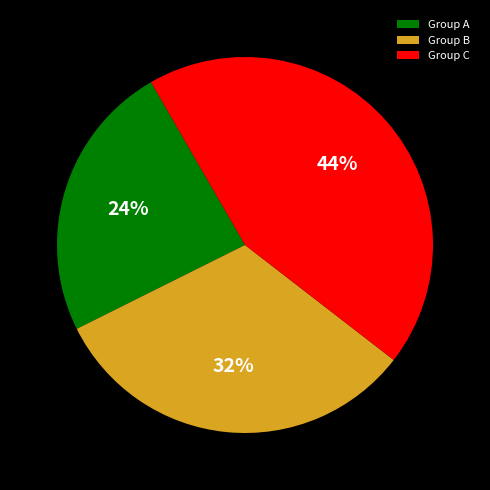

Count the number of slices in the pie.

3